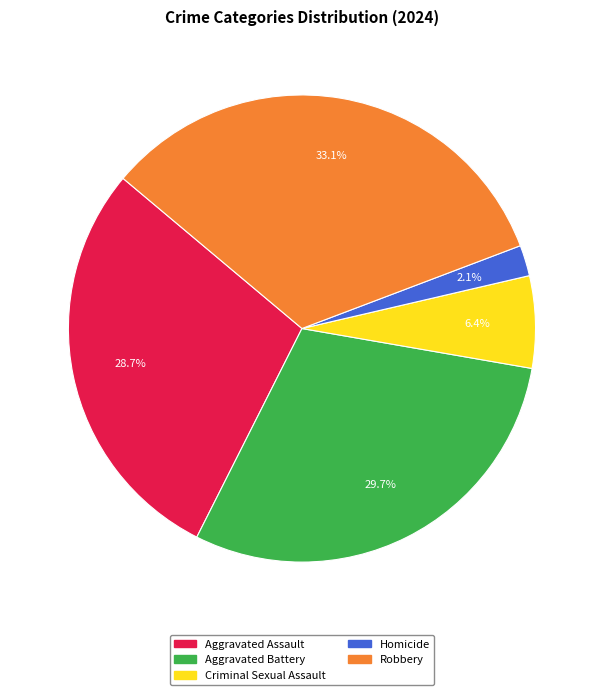

Which has a higher value, Criminal Sexual Assault or Homicide?

Criminal Sexual Assault